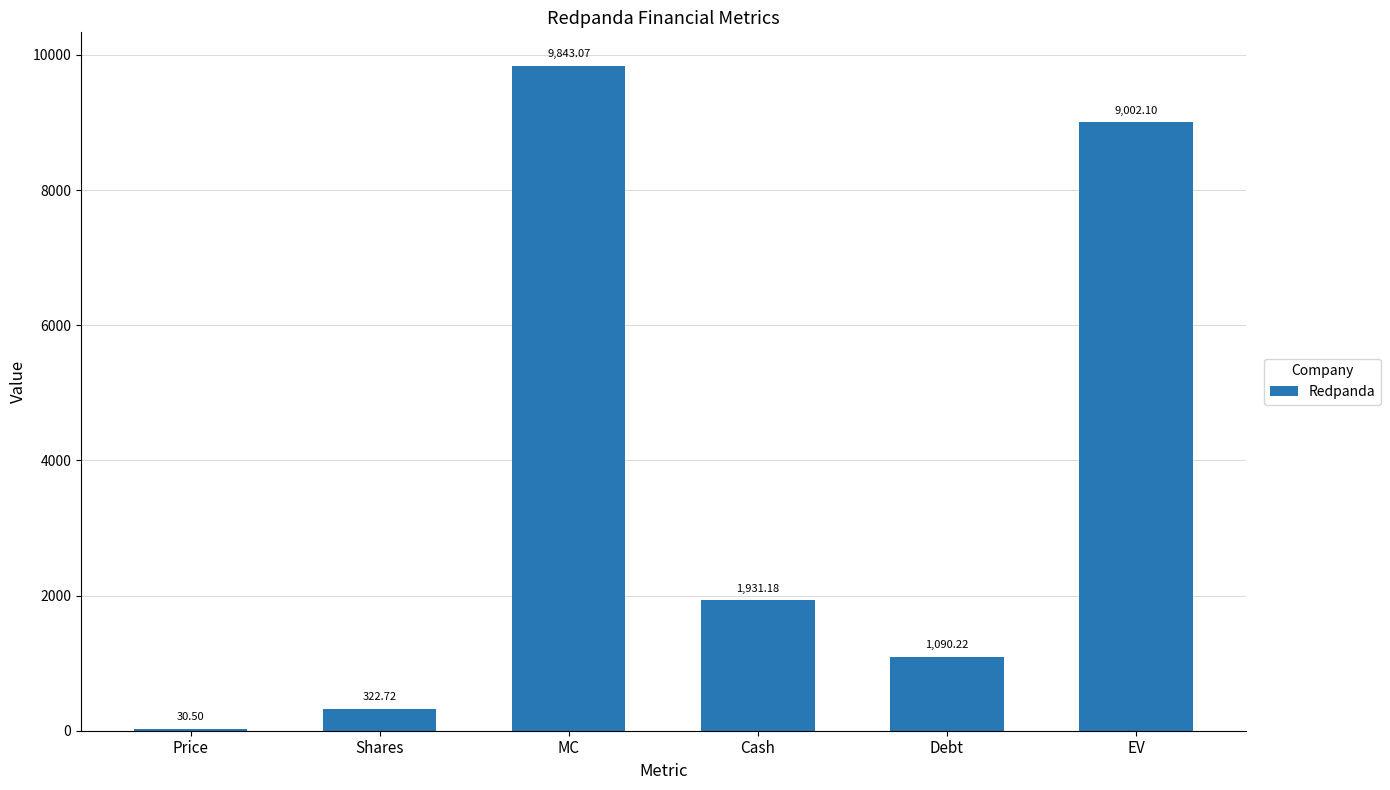

How many categories are shown in the chart?

6